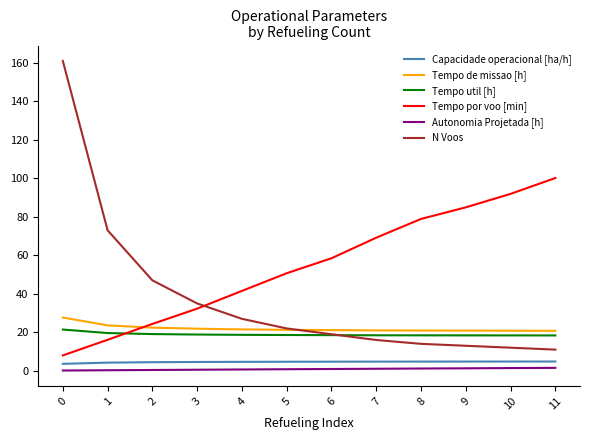

Rank the series by their maximum value, from highest to lowest.

N Voos, Tempo por voo [min], Tempo de missao [h], Tempo util [h], Capacidade operacional [ha/h], Autonomia Projetada [h]